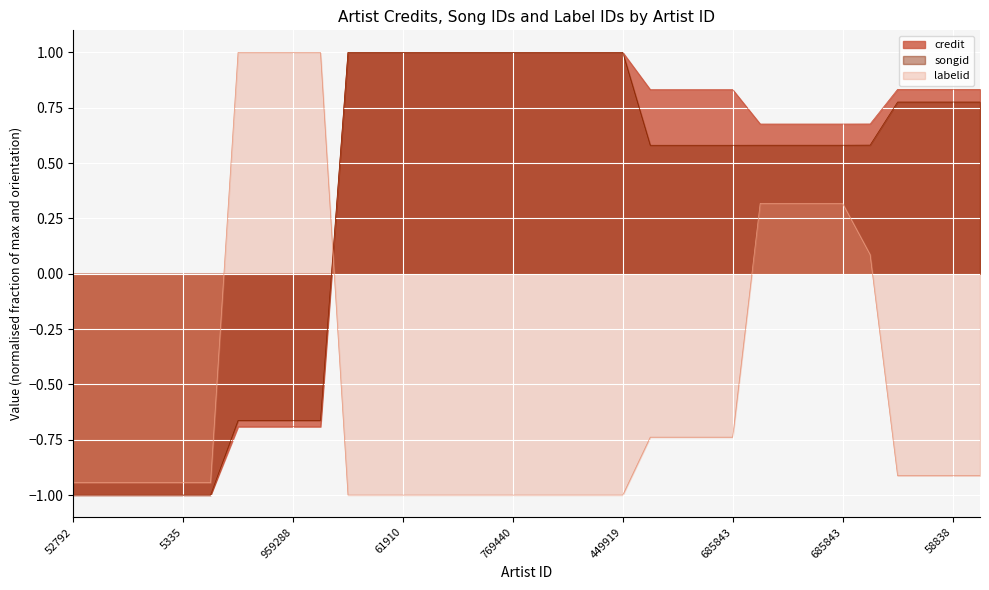

Rank the categories by songid value from highest to lowest.

10, 11, 12, 13, 14, 15, 16, 17, 18, 19, 20, 30, 31, 32, 33, 29, 25, 26, 27, 28, 21, 22, 23, 24, 685843, 685843, 58838, 9, 52792, 5335, 959288, 61910, 769440, 449919